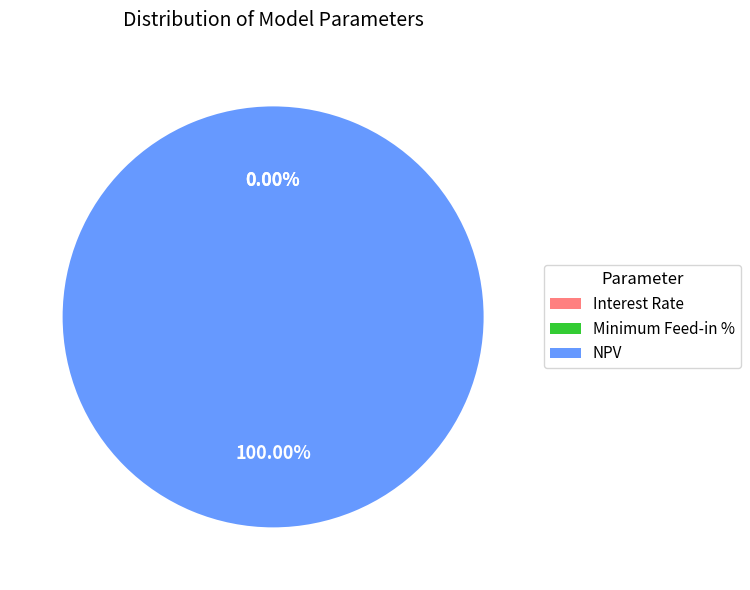

Rank the categories by value from lowest to highest.

Minimum Feed-in %, Interest Rate, NPV